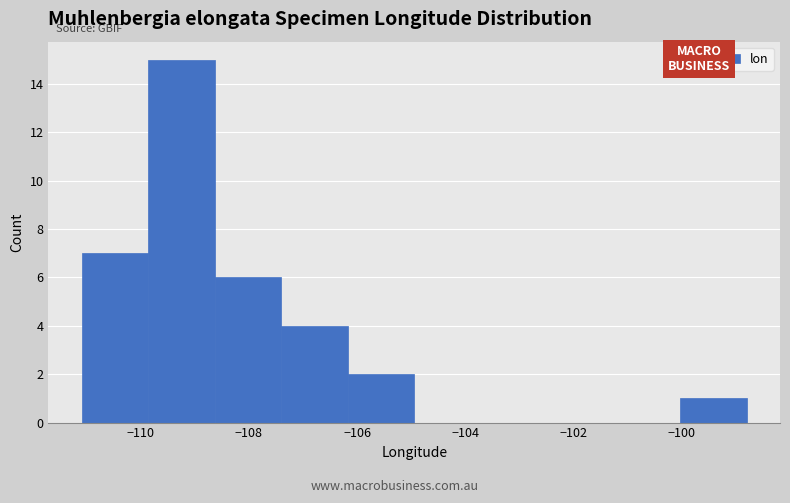

Reading left to right, list every bar in this chart as the range it spans on the x-axis followed by its height. Neither the bar edges nor the heights are printed on the chart, so give them approximately, as read against the axes.

-111.0 to -109.8: 7
-109.8 to -108.6: 15
-108.6 to -107.4: 6
-107.4 to -106.2: 4
-106.2 to -105.0: 2
-105.0 to -103.8: 0
-103.8 to -102.4: 0
-102.4 to -101.2: 0
-101.2 to -100.0: 0
-100.0 to -98.8: 1